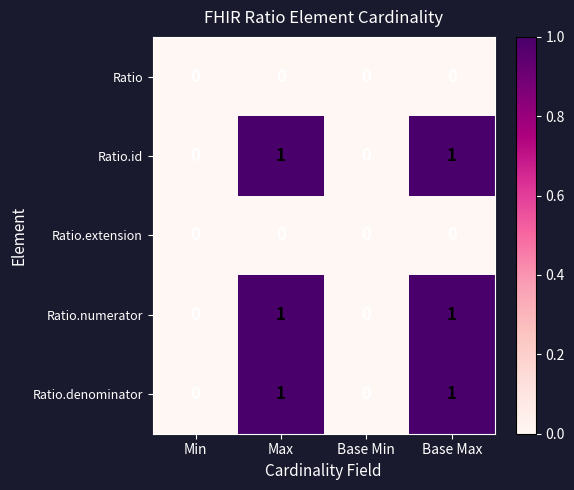

What is the total value across all series at Max?

3